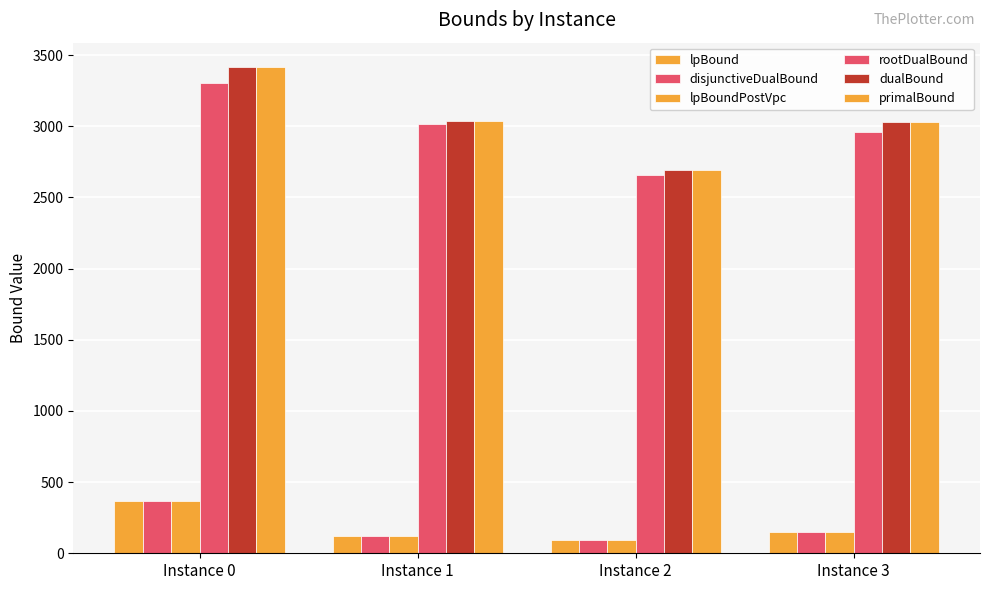

What is the total value across all series at Instance 0?

11243.5